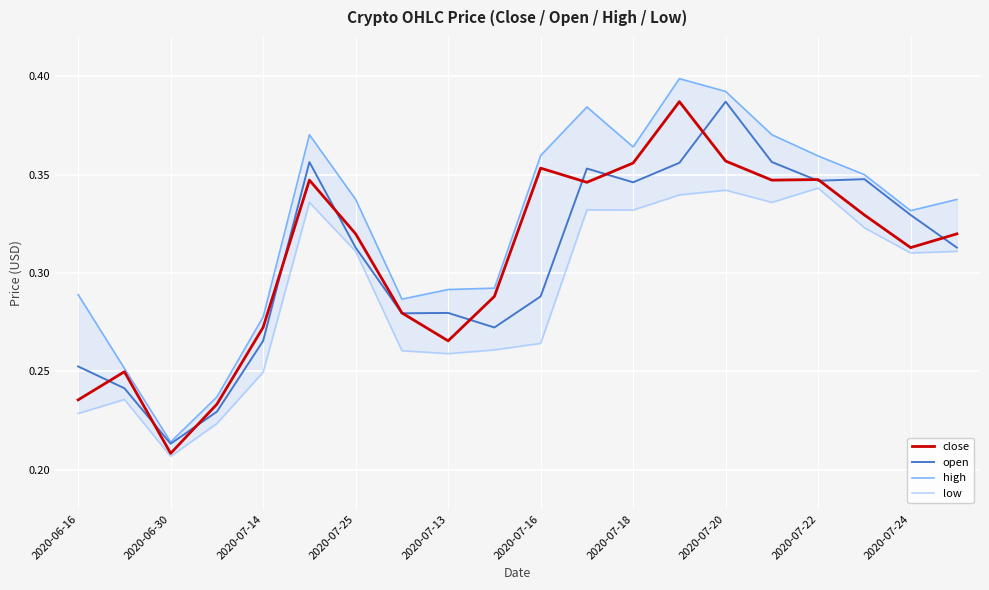

The value of close at 2020-07-18 is 0.6. True or false?

False